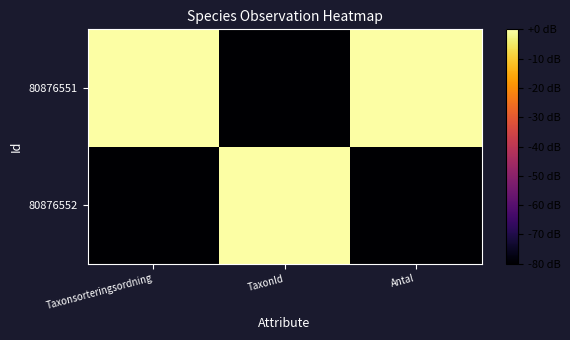

Which has a higher value, TaxonId or Antal?

TaxonId